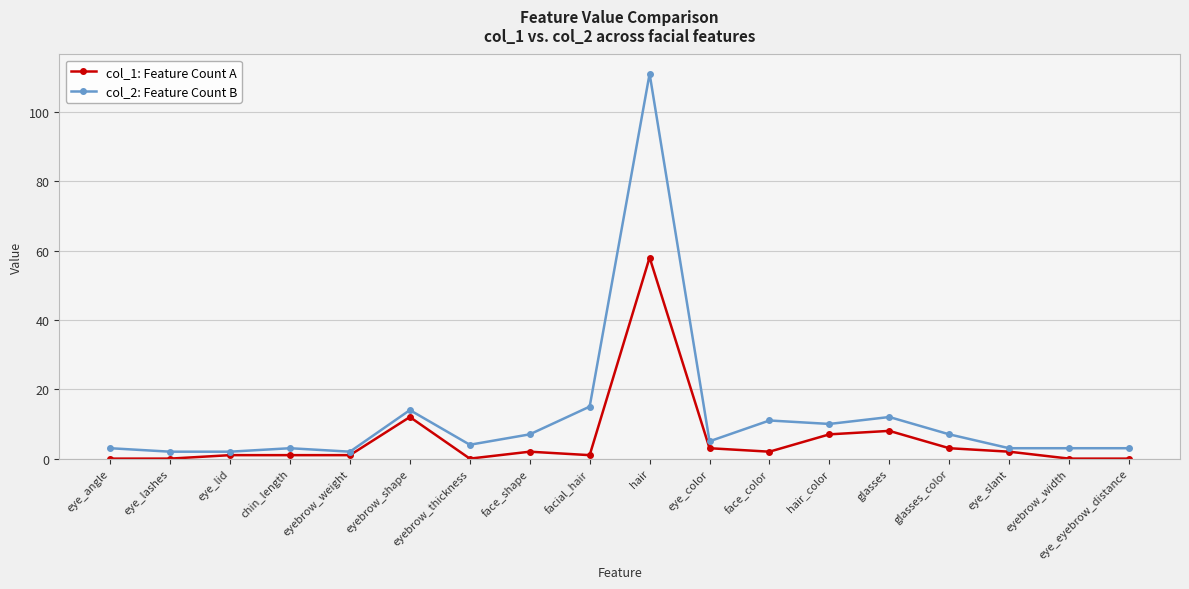

How many data points does each series have?

18